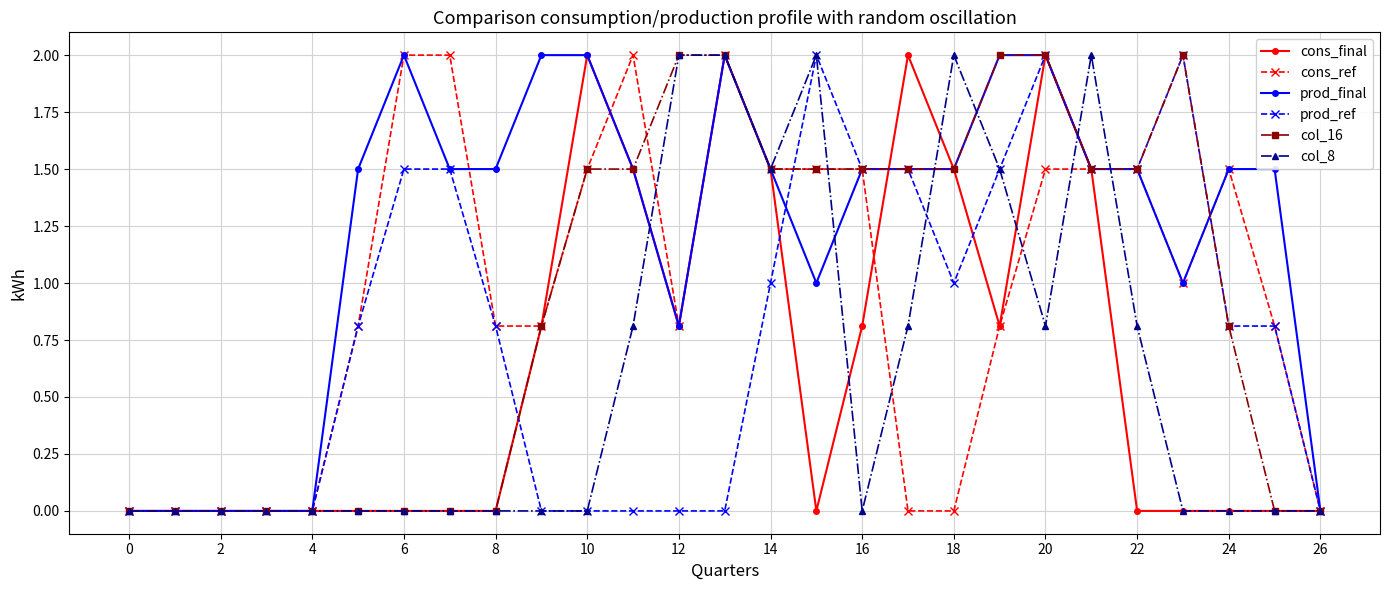

What is the value of the col_16 point at the 19th from the left?

1.5